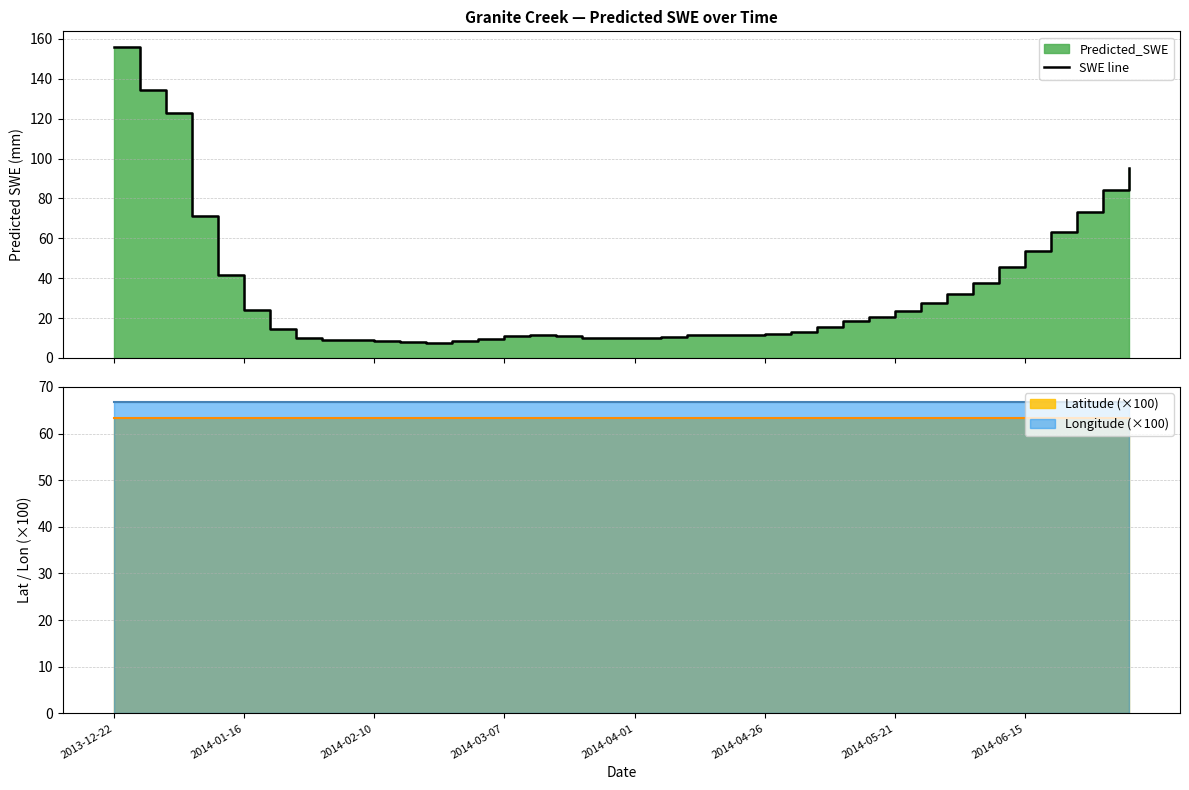

How many values exceed 14?

20